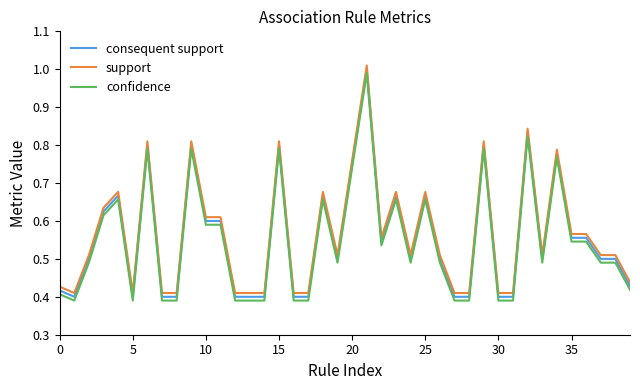

True or false: support has more than 2 points higher than both neighbors.

True